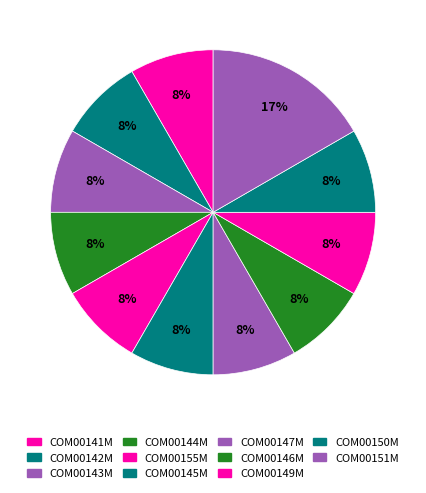

How many slices are in this pie chart?

11